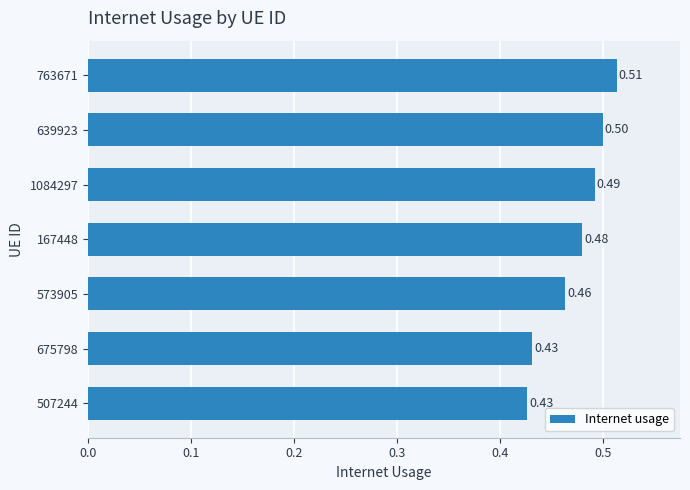

What is the maximum value shown in the chart?

0.5